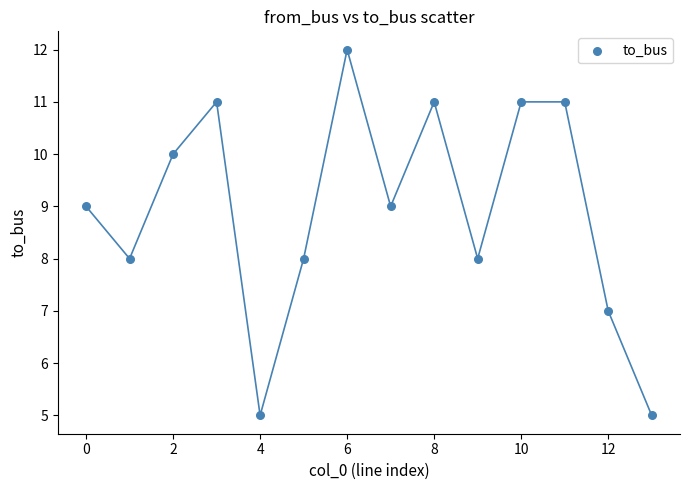

What is the range of Y values (max minus min)?

7